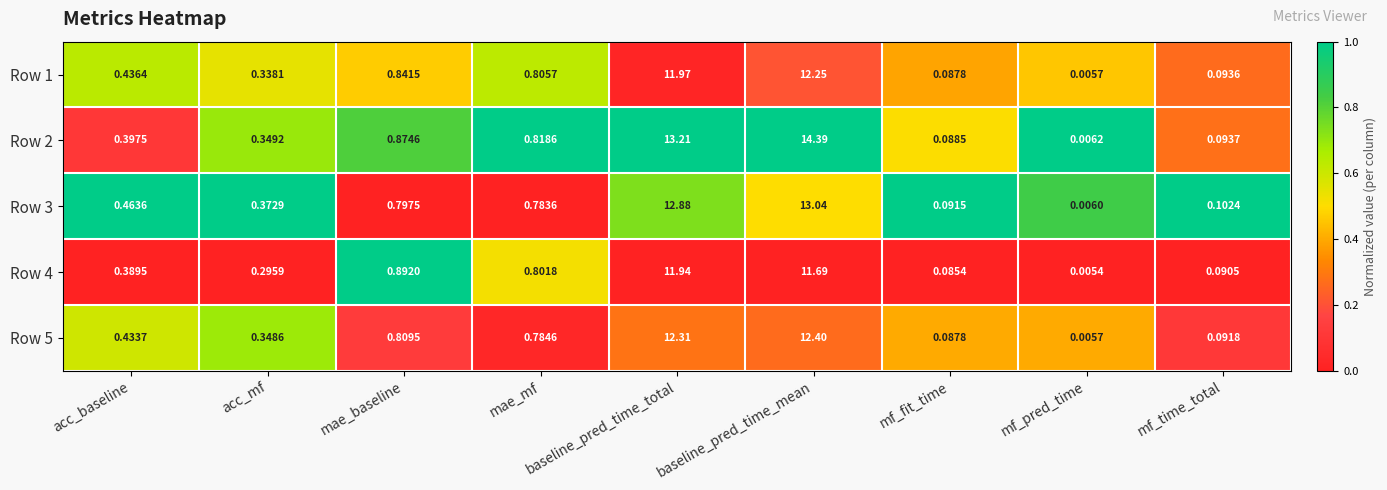

At which category is the sum across all series the highest?

baseline_pred_time_mean